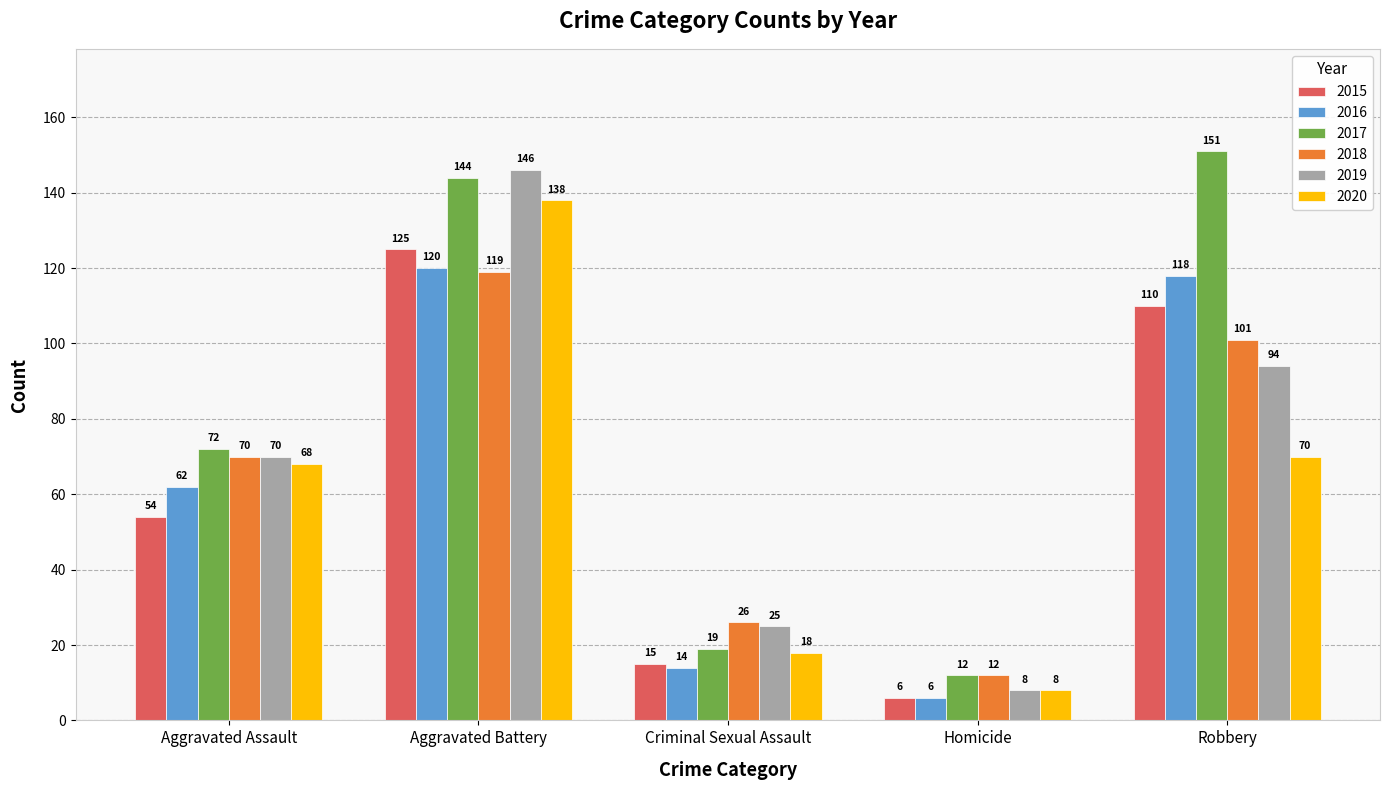

What is the value of the 2018 bar at the 5th from the left?

101